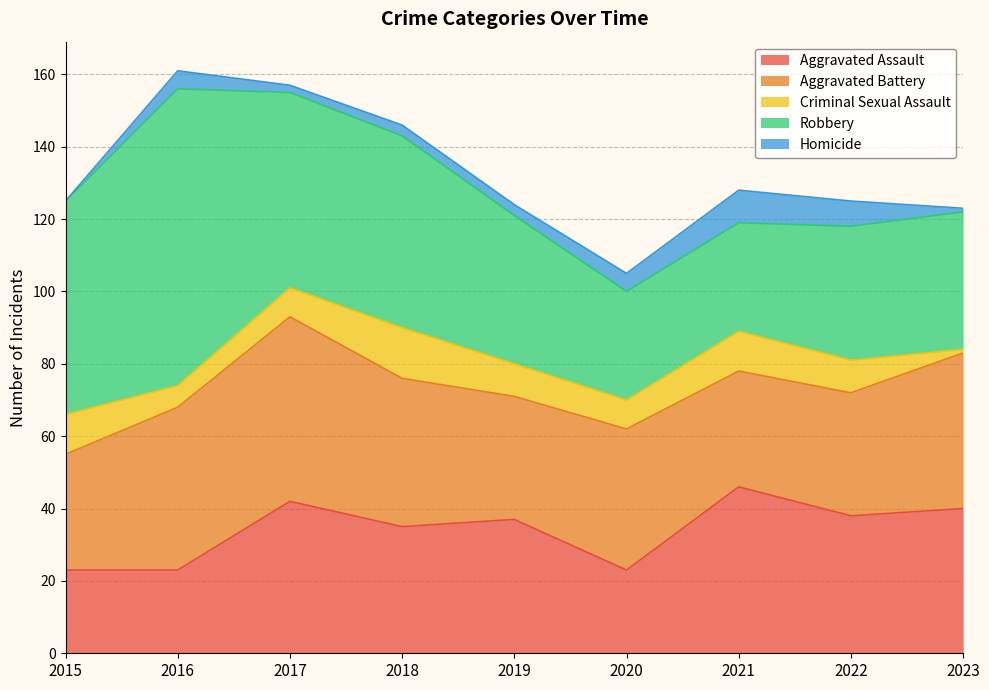

How many lines are shown in the chart?

5